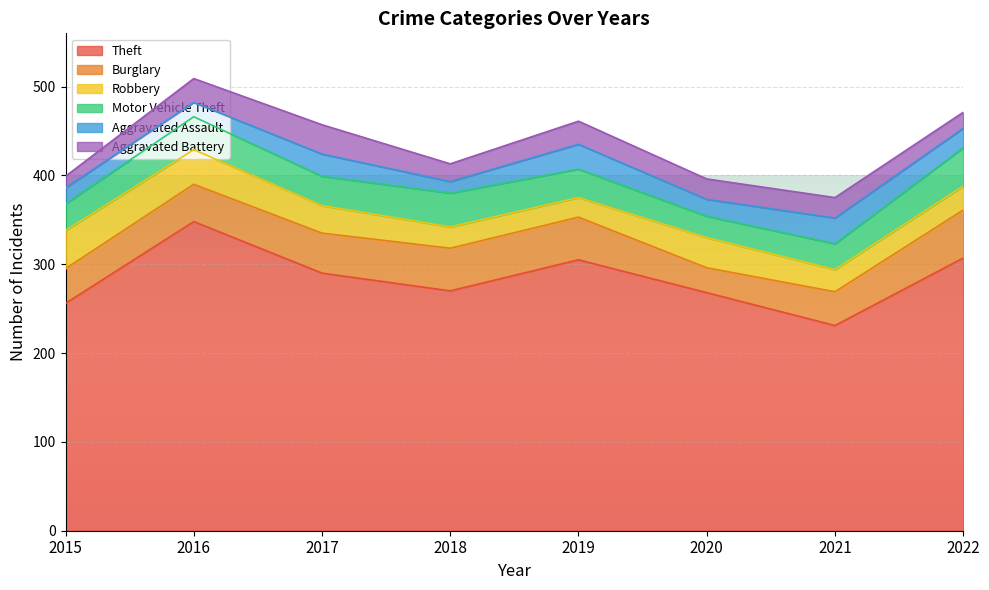

How many values in the Motor Vehicle Theft series are below 33?

4